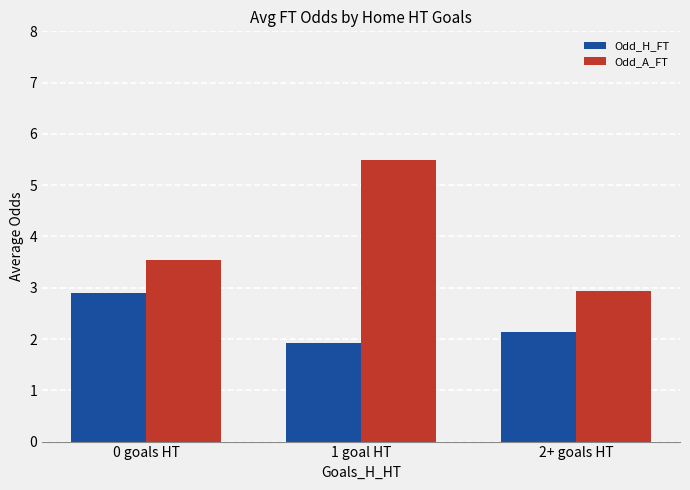

Between 0 goals HT and 1 goal HT, which series saw the biggest shift?

Odd_A_FT